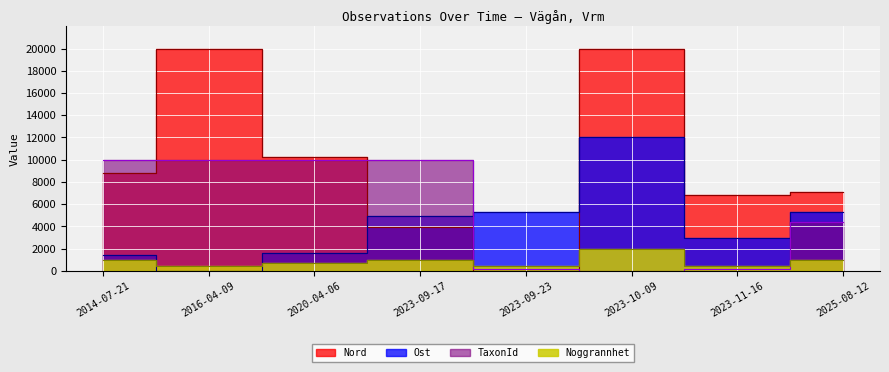

In Nord, how many points are lower than both neighbors (excluding endpoints)?

2